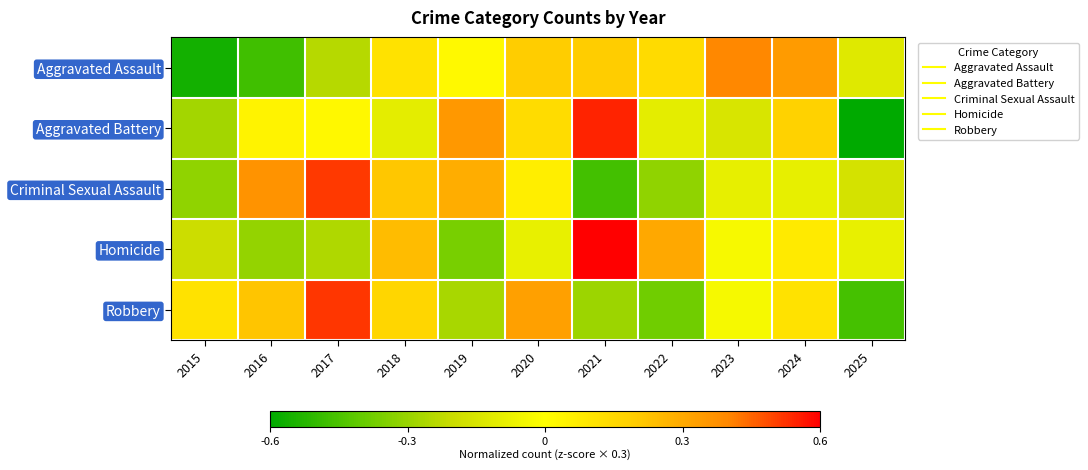

List the series in order of their peak value, highest first.

Homicide, Aggravated Battery, Robbery, Criminal Sexual Assault, Aggravated Assault